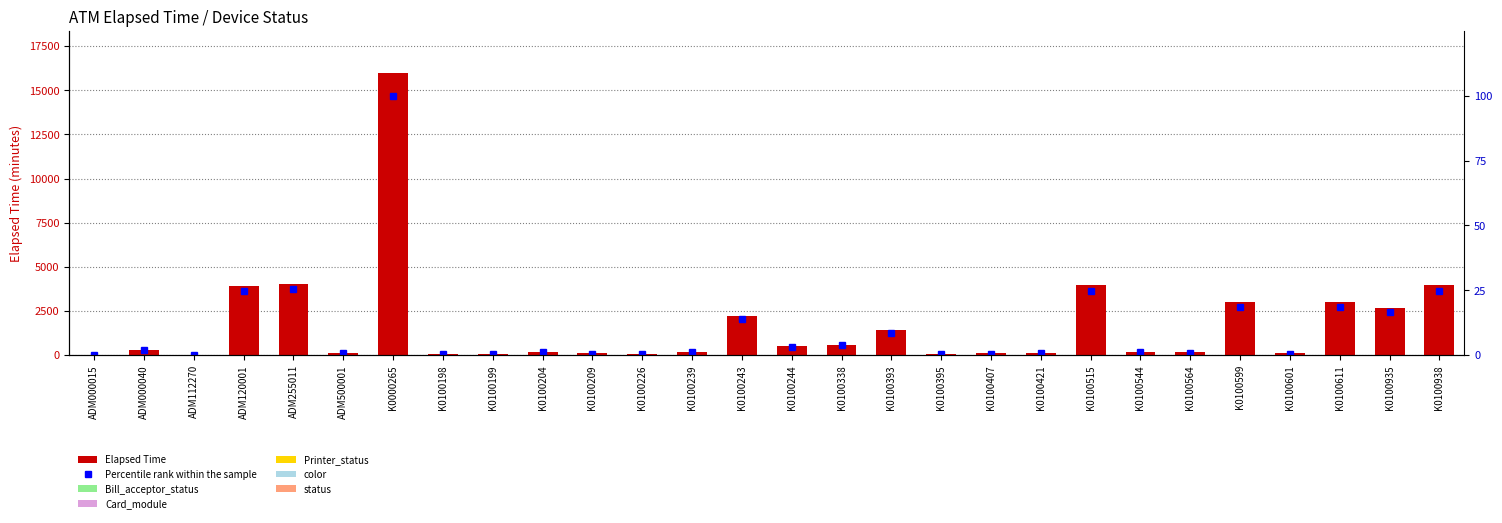

List the labels in order of Percentile rank within the sample value, largest first.

K0000265, ADM255011, K0100515, K0100938, ADM120001, K0100599, K0100611, K0100935, K0100243, K0100393, K0100338, K0100244, ADM000040, K0100204, K0100239, K0100544, K0100564, K0100421, ADM500001, K0100209, K0100407, K0100601, K0100226, K0100198, K0100199, K0100395, ADM112270, ADM000015